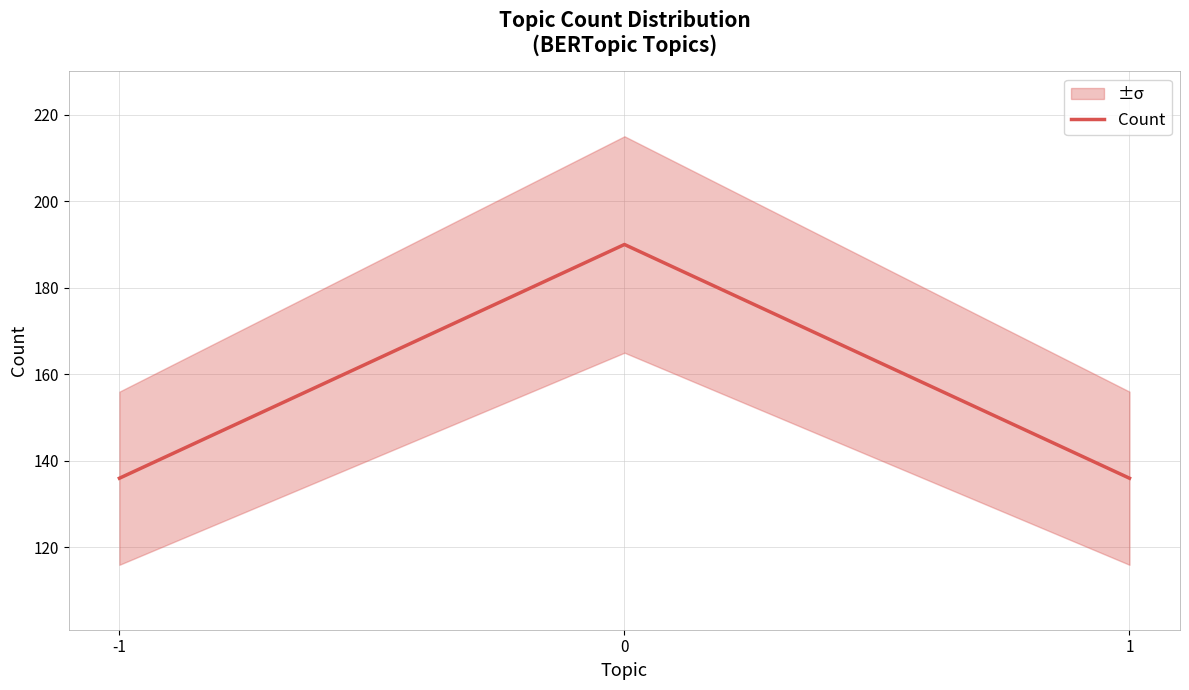

What is the sum of the values at 0 and 1?

326